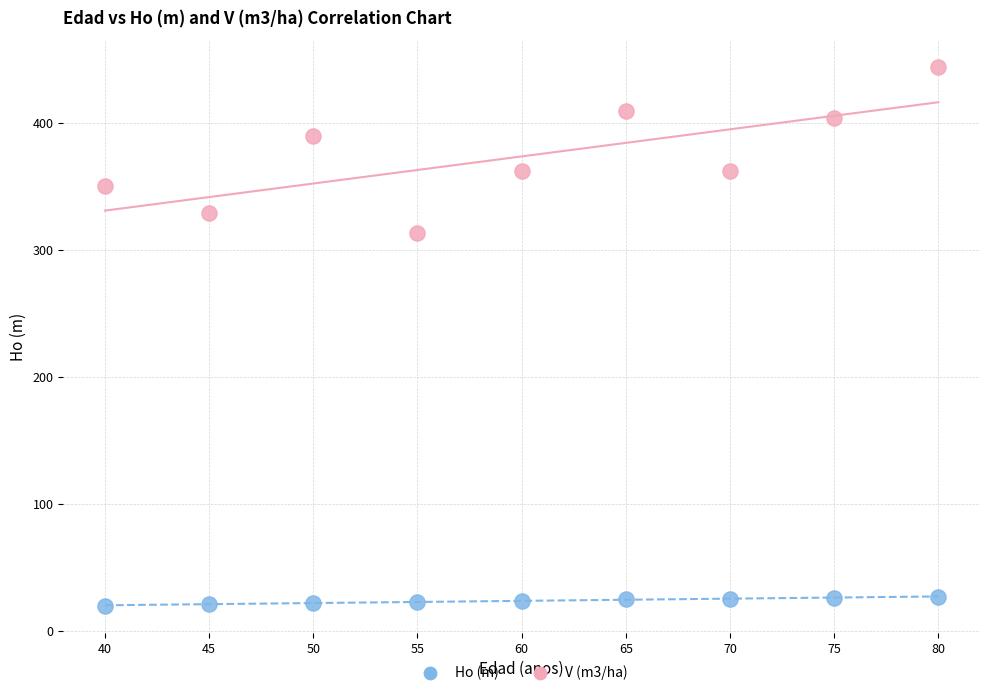

Which series has the widest spread of Y values?

V (m3/ha)